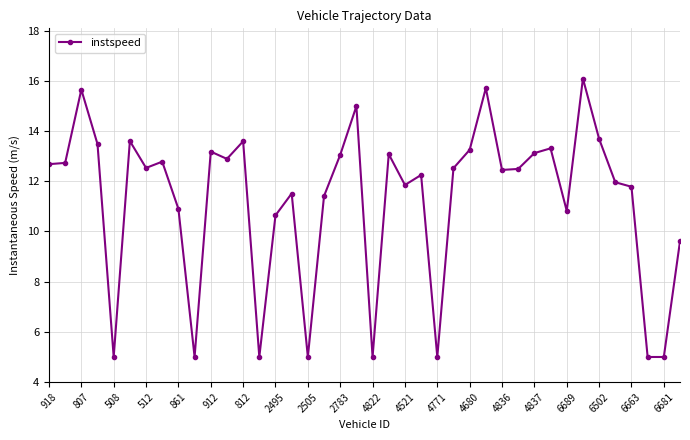

What is the value of the 7th point from the left?

12.5